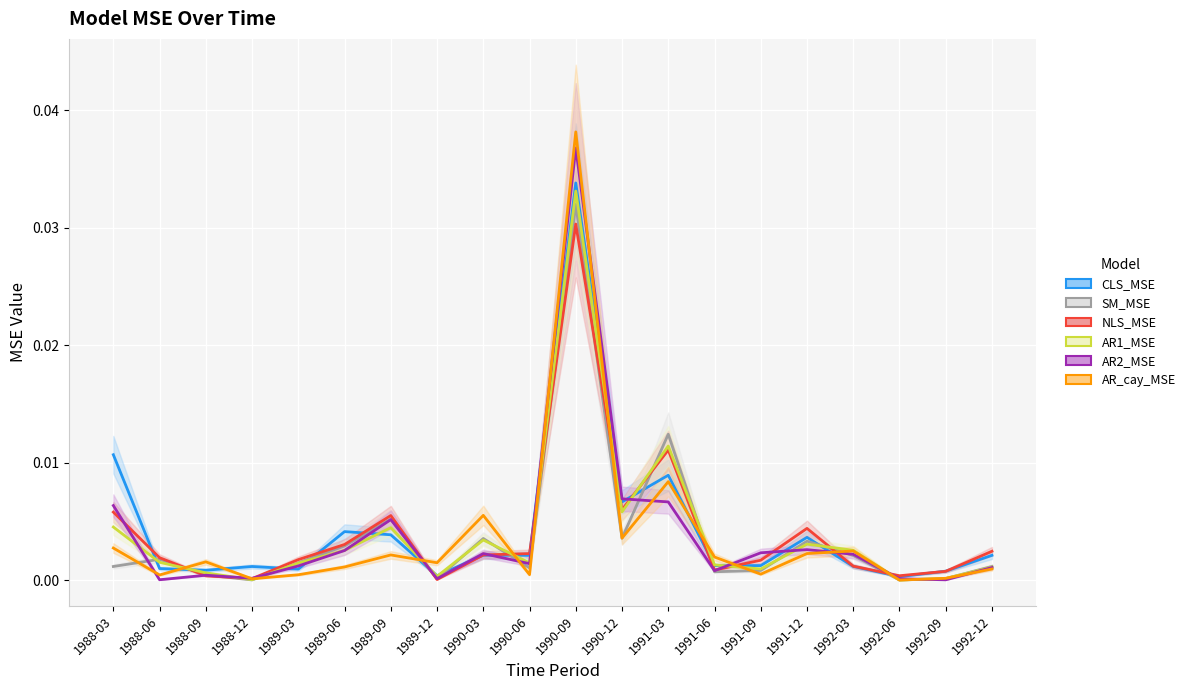

Between 1988-06 and 1991-03, which series saw the biggest shift?

SM_MSE